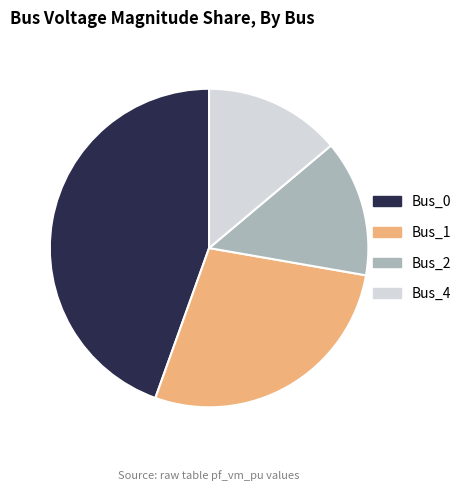

Do Bus_4 and Bus_0 together represent more than half of the pie?

Yes